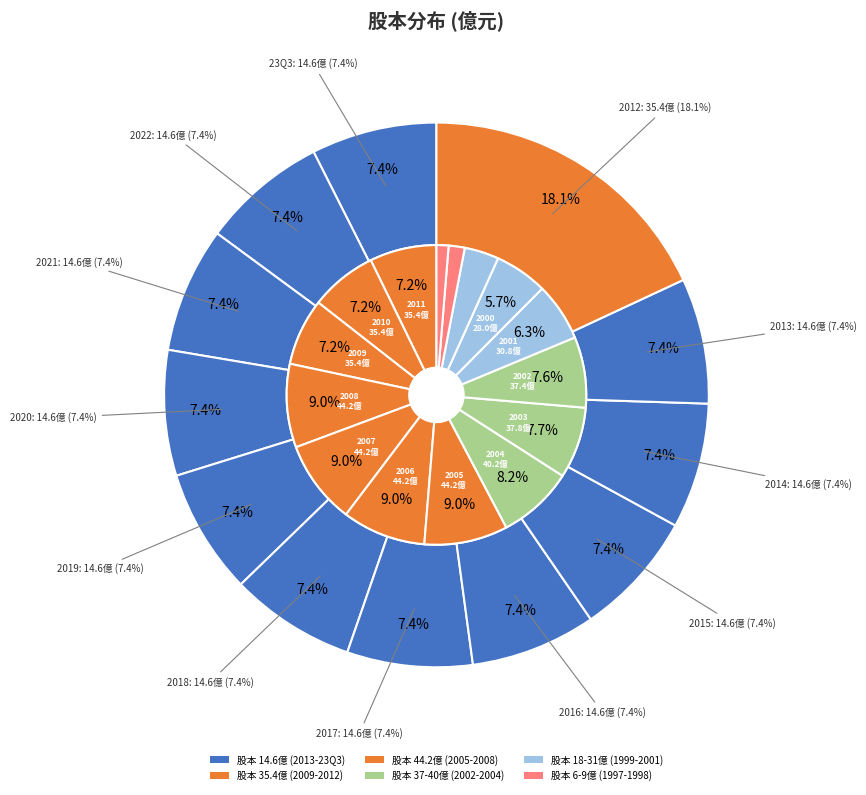

How many slices are in this pie chart?

12